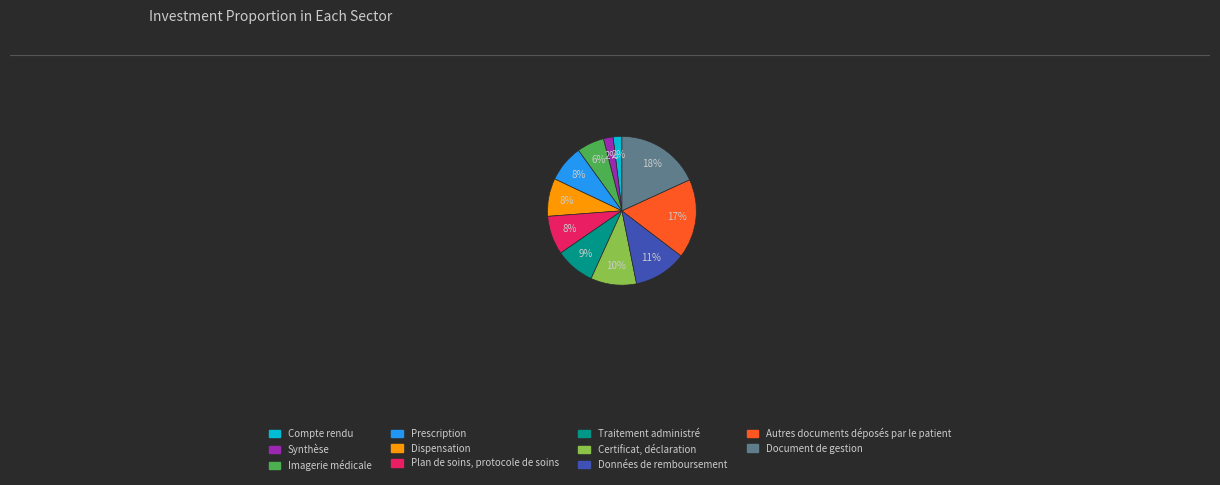

How many slices are in this pie chart?

11